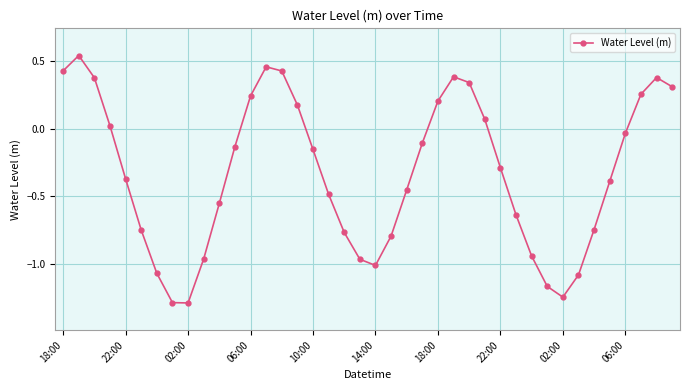

What is the smallest value displayed?

-1.3